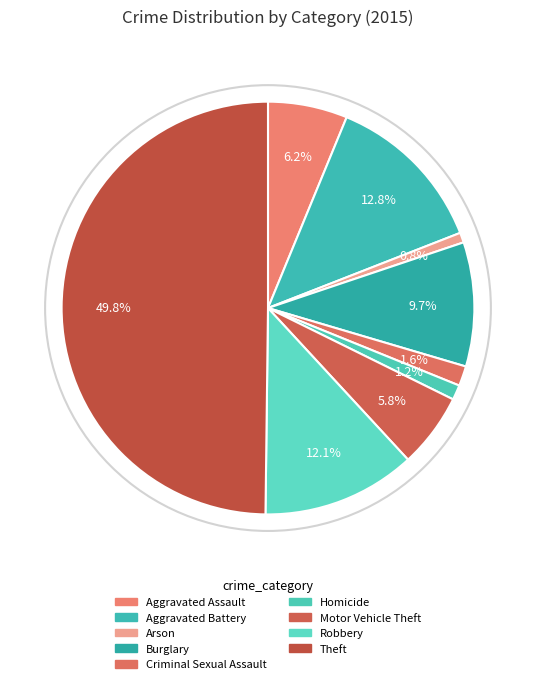

Count the number of slices in the pie.

9